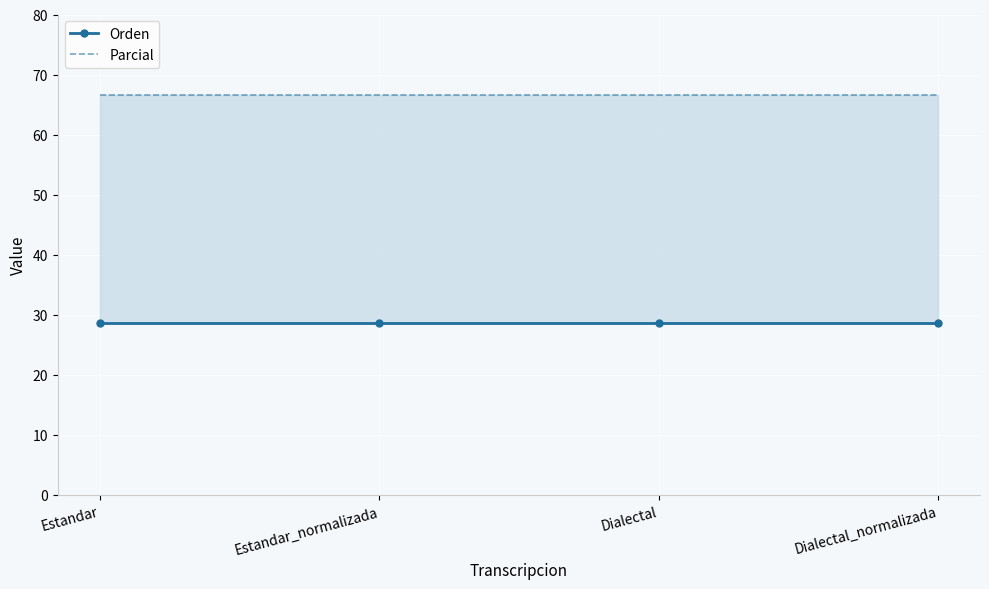

What is the spread (max minus min) of values at Dialectal?

38.1